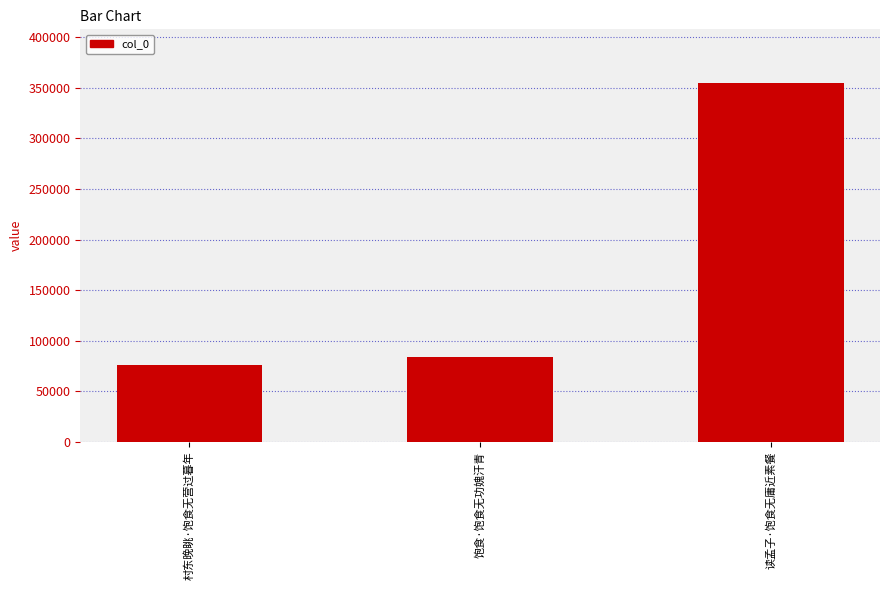

List the labels in order of value, smallest first.

村东晚眺·饱食无营过暮年, 饱食·饱食无功媿汗青, 读孟子·饱食无庸近素餐